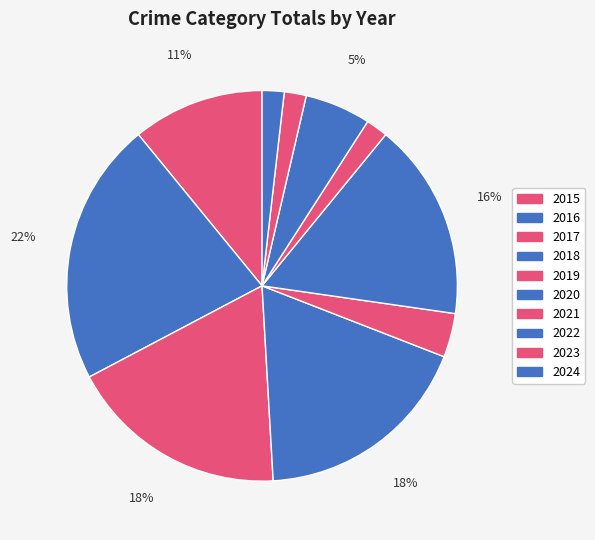

Combined, what portion of the pie is 2015 and 2020?

27.3%